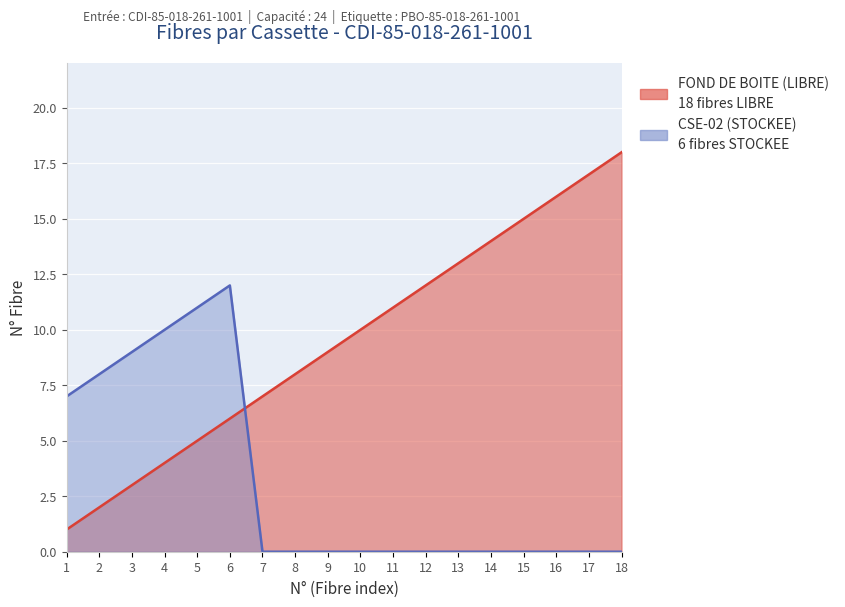

List the labels in order of value, largest first.

18, 17, 16, 15, 14, 13, 12, 11, 10, 9, 8, 7, 6, 5, 4, 3, 2, 1